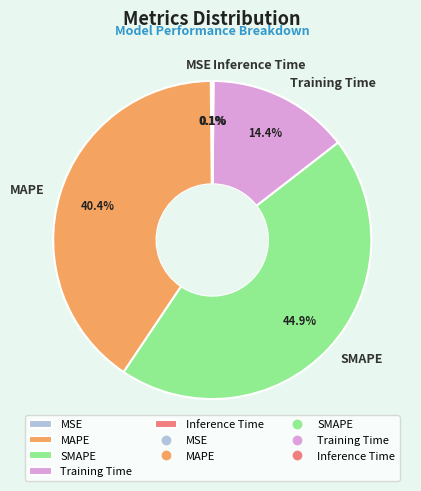

Which slice is the largest?

SMAPE